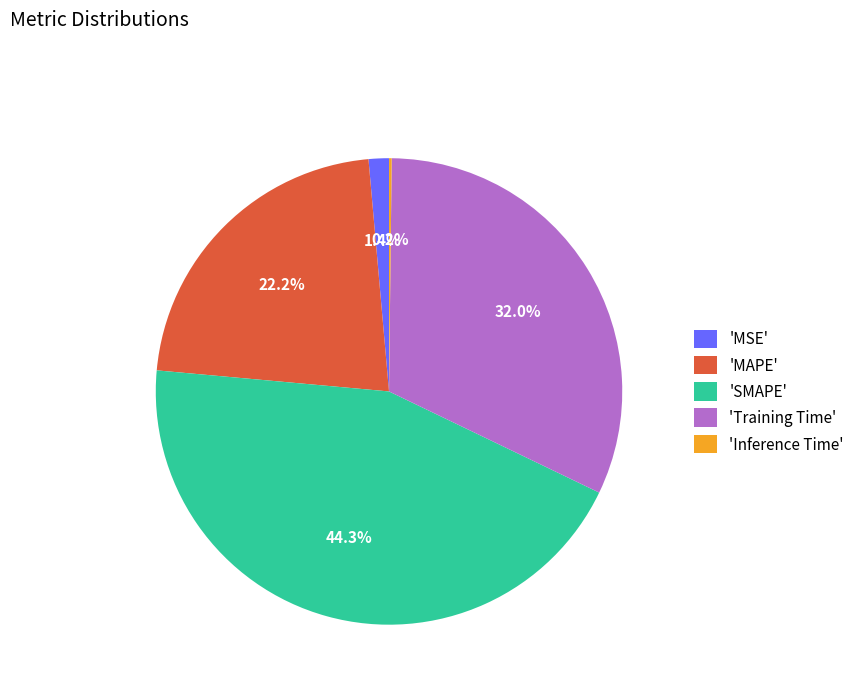

Combined, what portion of the pie is 'MAPE' and 'Training Time'?

54.1%